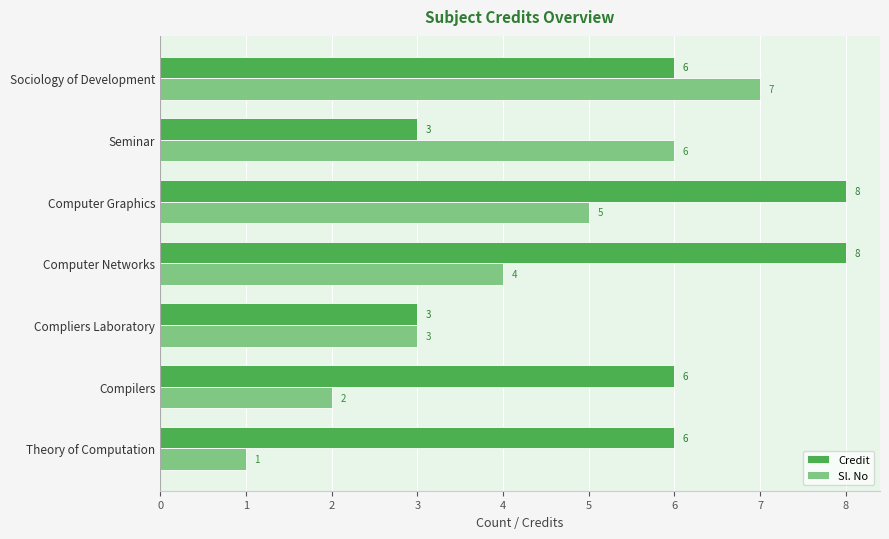

At which label is Sl. No closest to 4?

Computer Networks